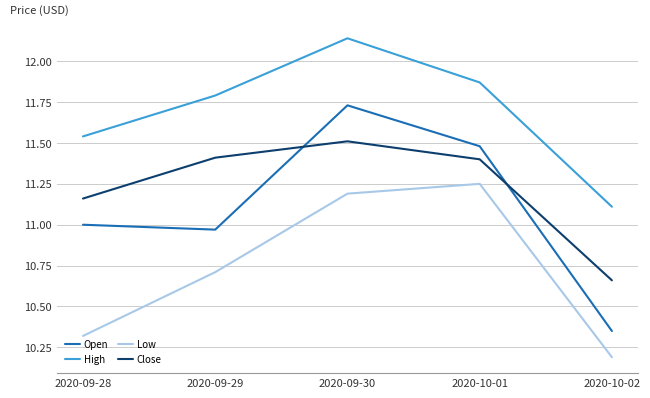

At which label does Close first exceed 11?

2020-09-28